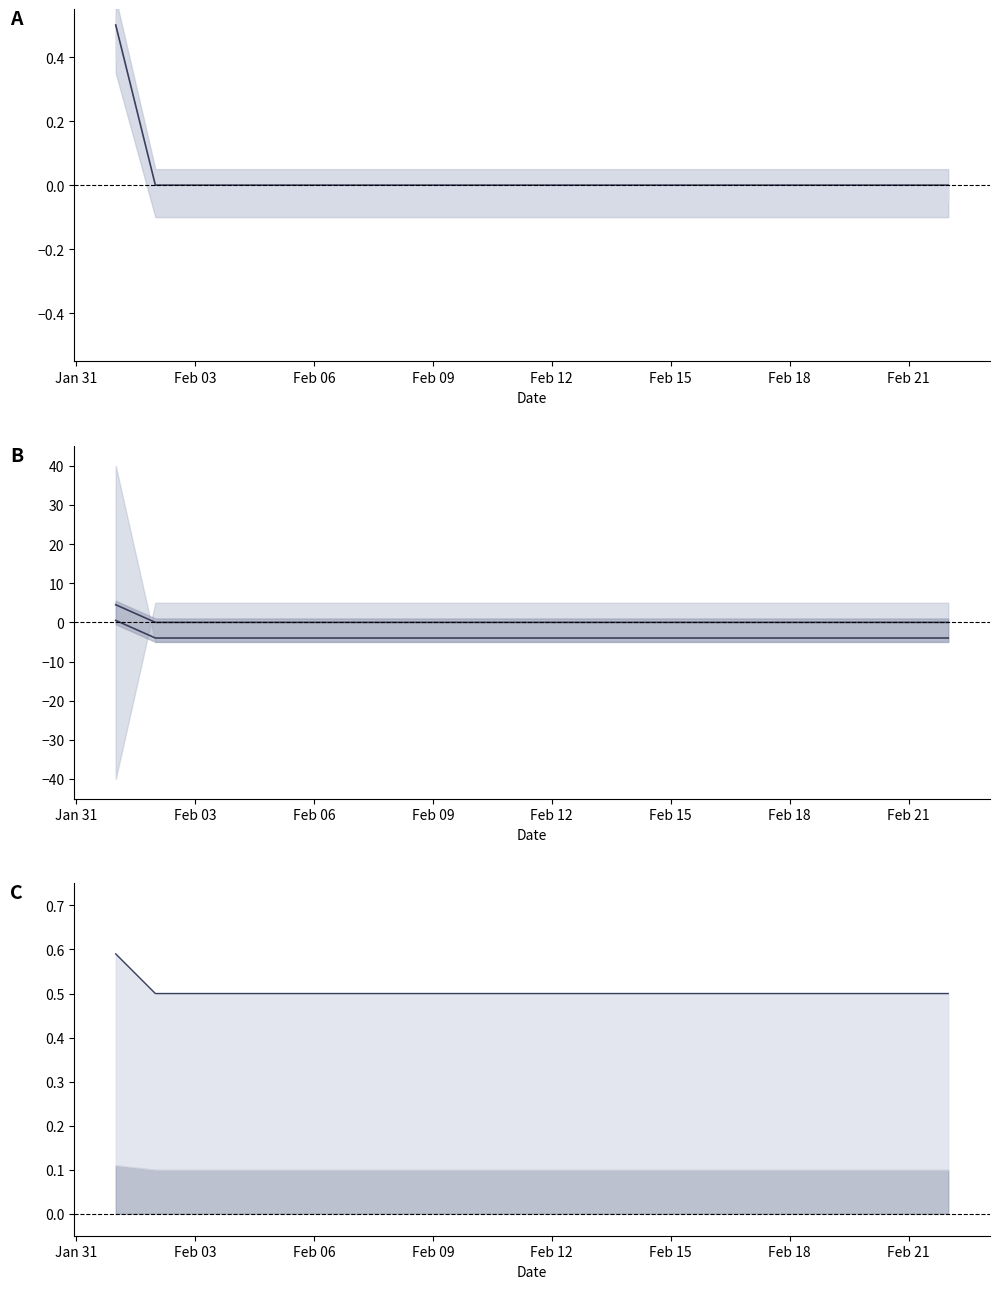

Is this an area chart (filled region under the line)?

No